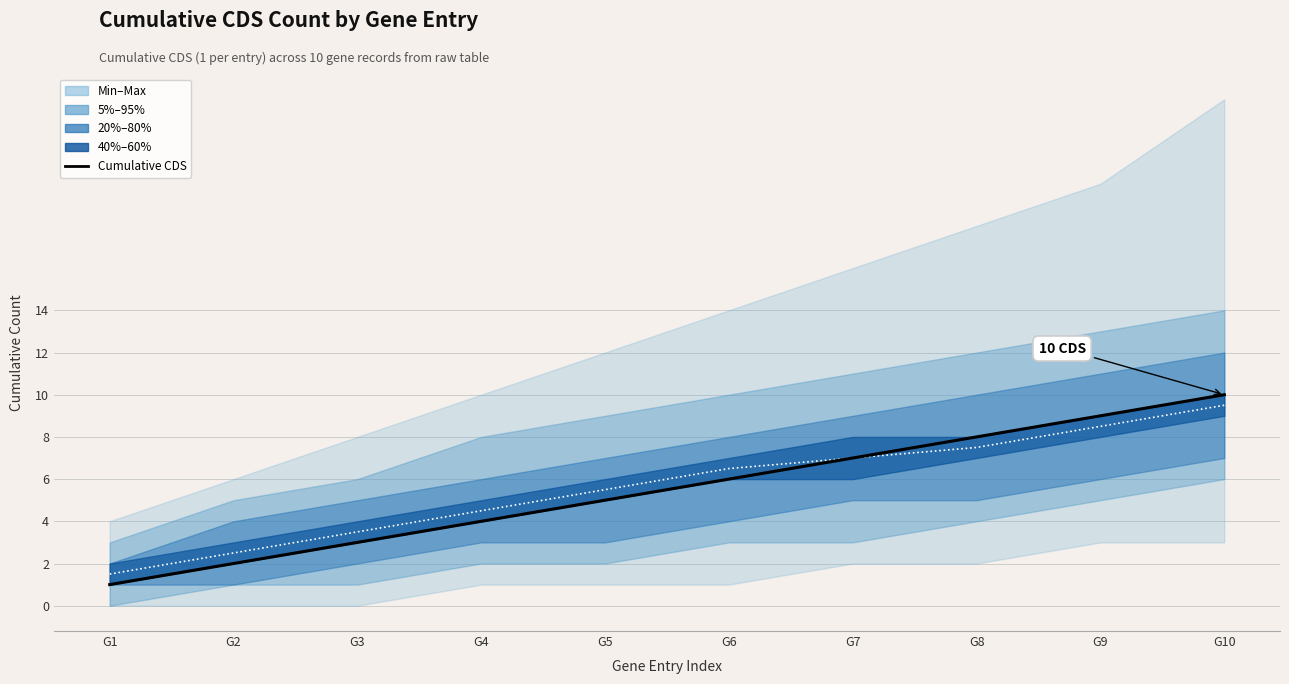

What is the maximum value shown in the chart?

10